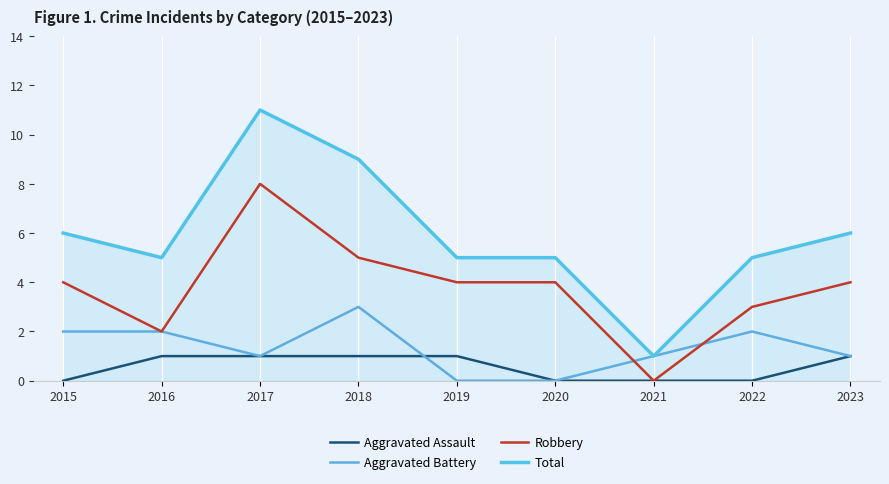

What is the sum of the Robbery values at 2015 and 2022?

7